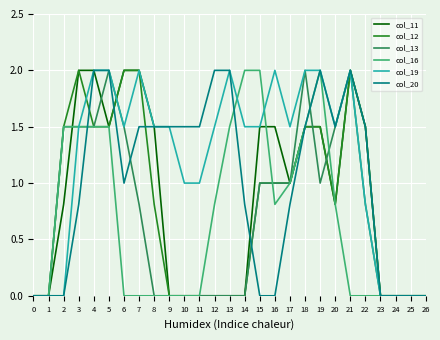

What is the spread (max minus min) of values at 5?

0.5